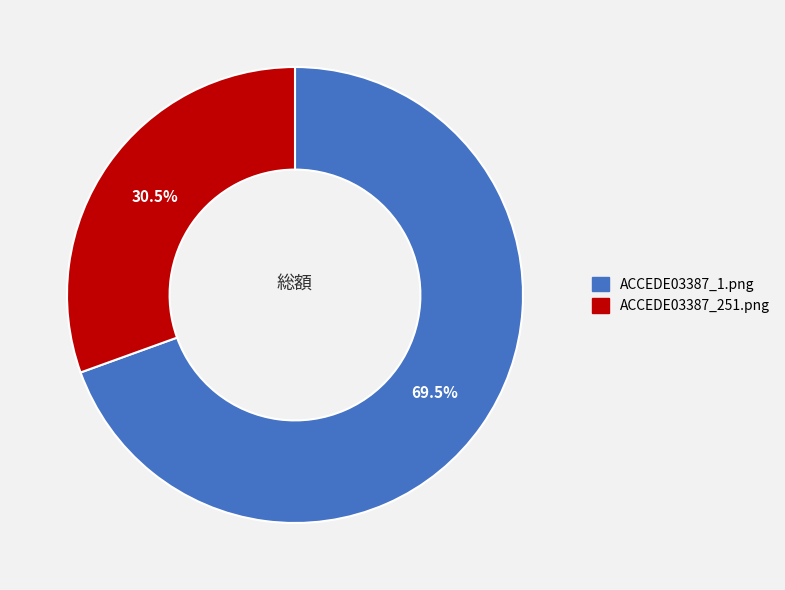

To the nearest percent, what is the average slice percentage?

50%